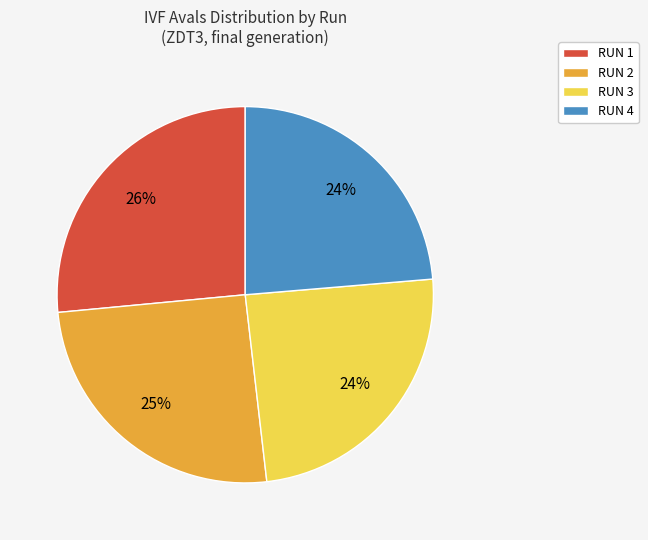

Which slice is the largest?

RUN 1